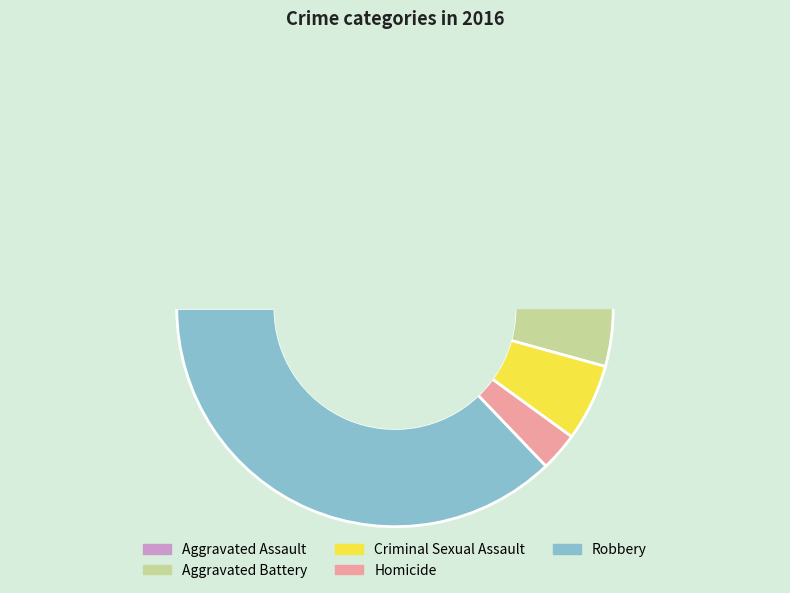

What is the smallest slice in the pie chart?

Homicide